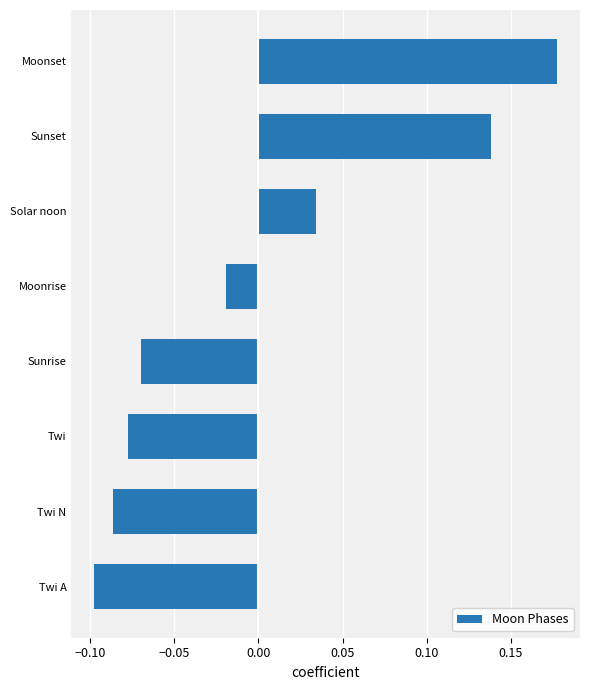

What is the difference between the maximum and second lowest values?

0.3